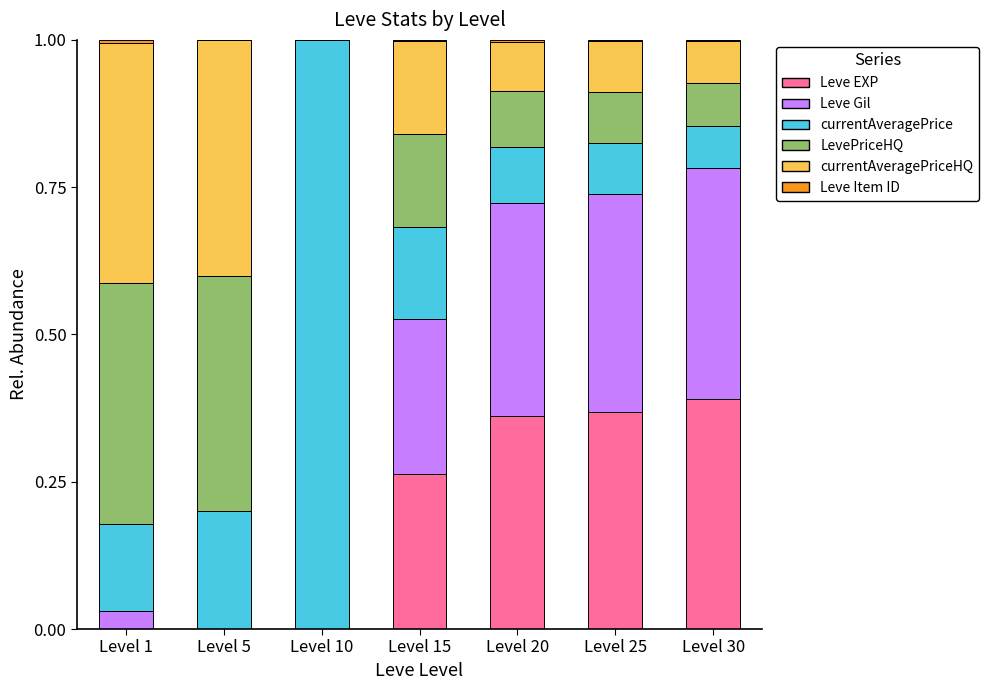

At which label does Leve EXP reach its peak?

Level 30